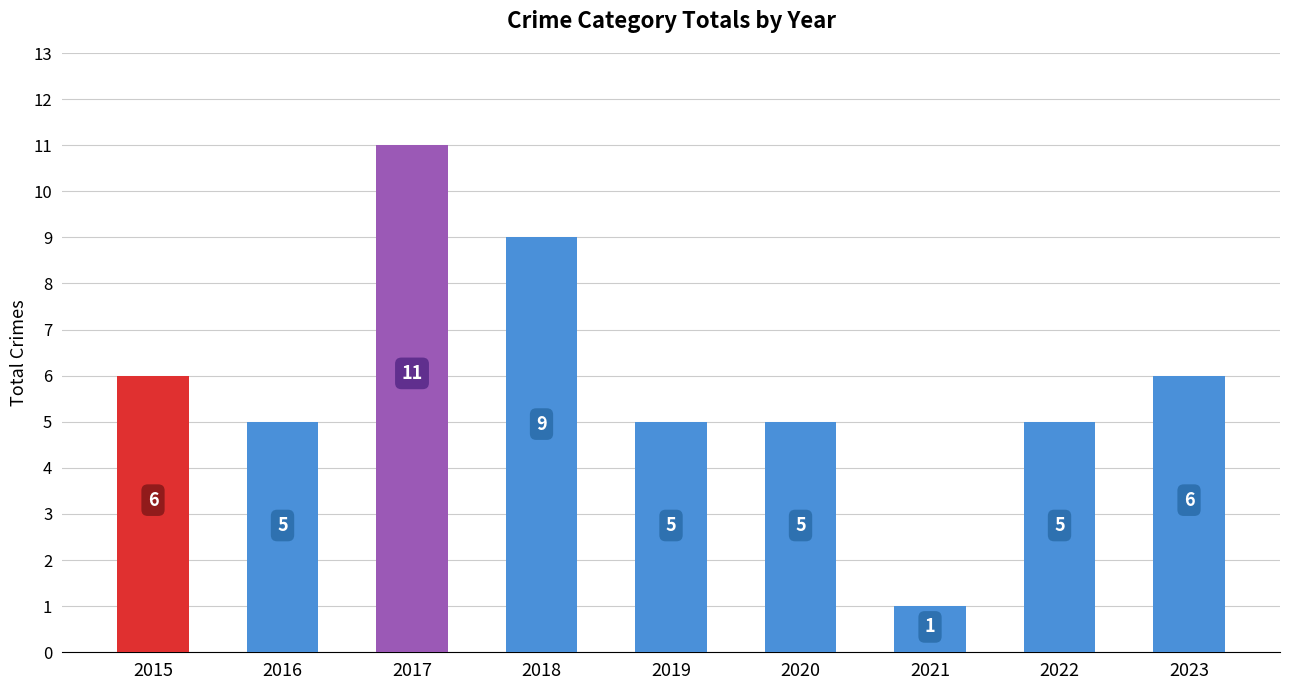

True or false: the data shows 1 at 2021.

True